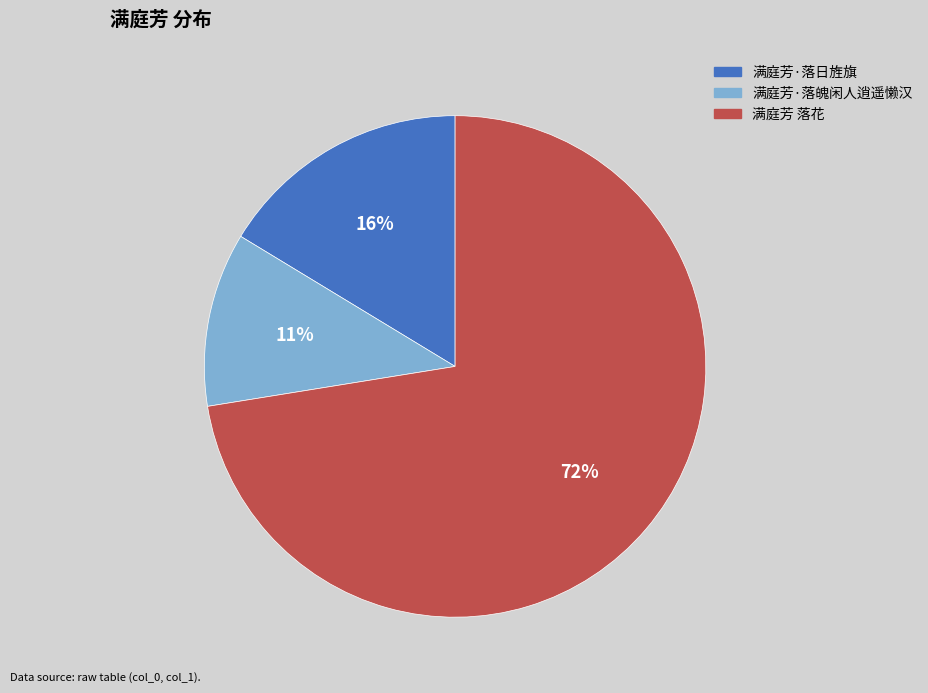

Rank the categories by value from highest to lowest.

满庭芳 落花, 满庭芳·落日旌旗, 满庭芳·落魄闲人逍遥懒汉